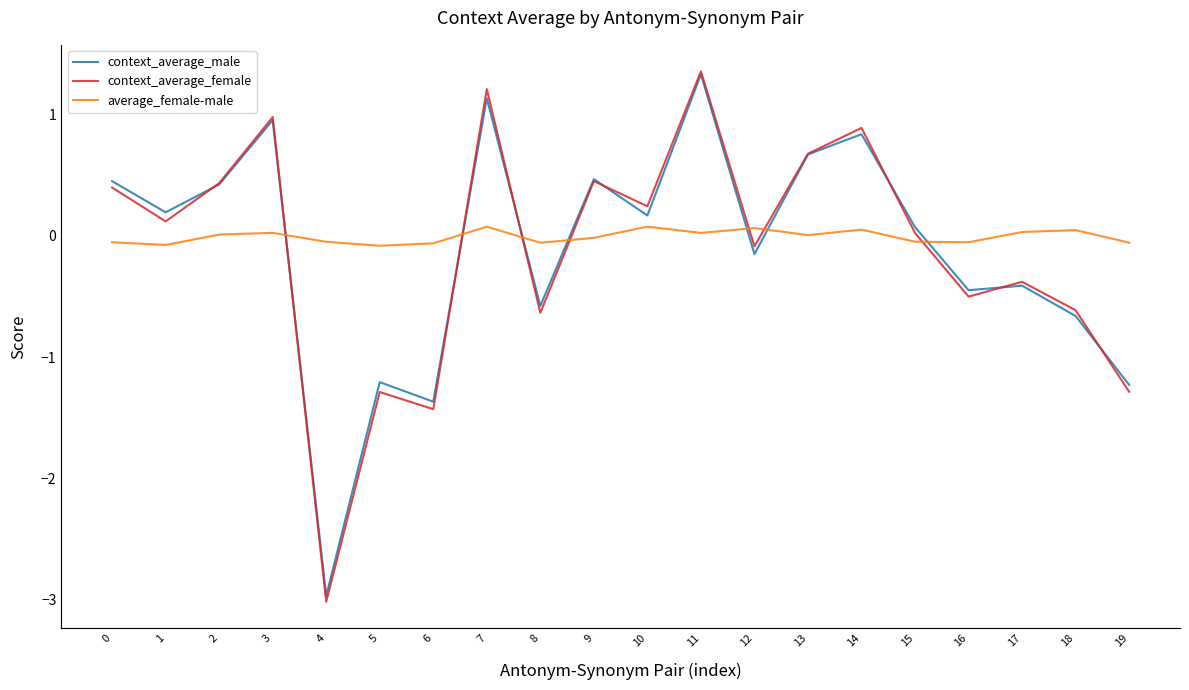

Which label corresponds to the largest value in the chart?

11